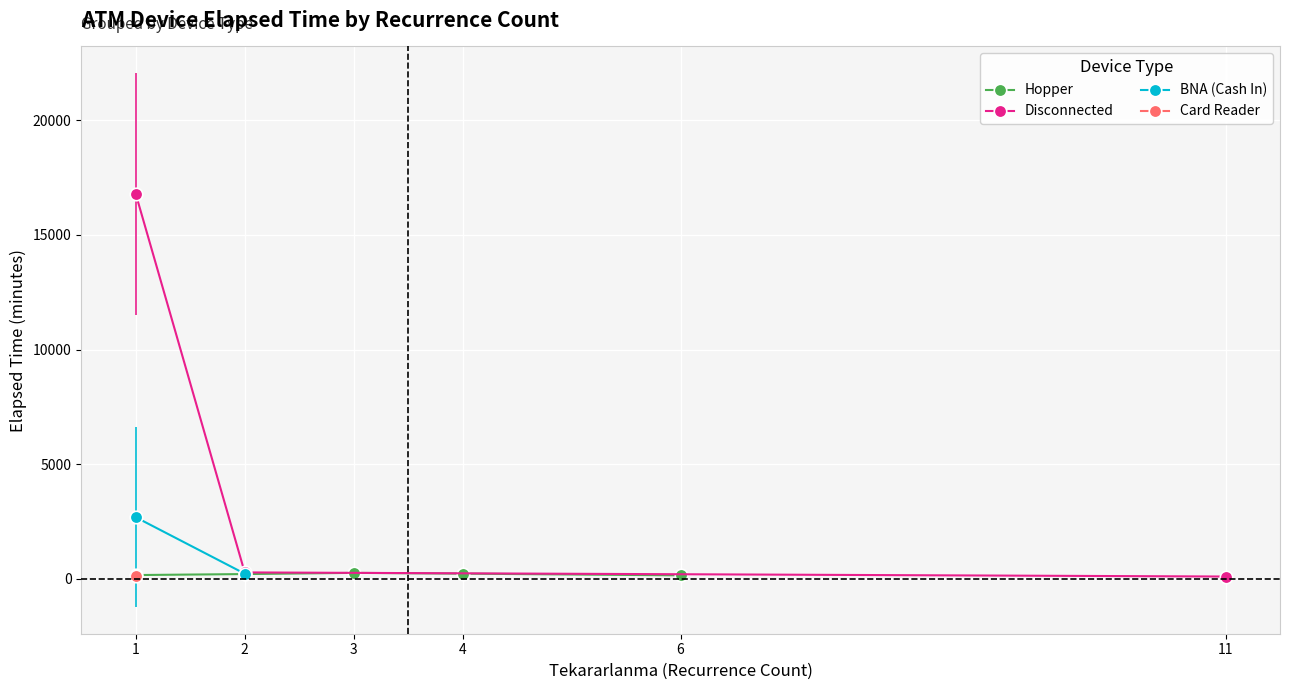

Is this an area chart (filled region under the line)?

No